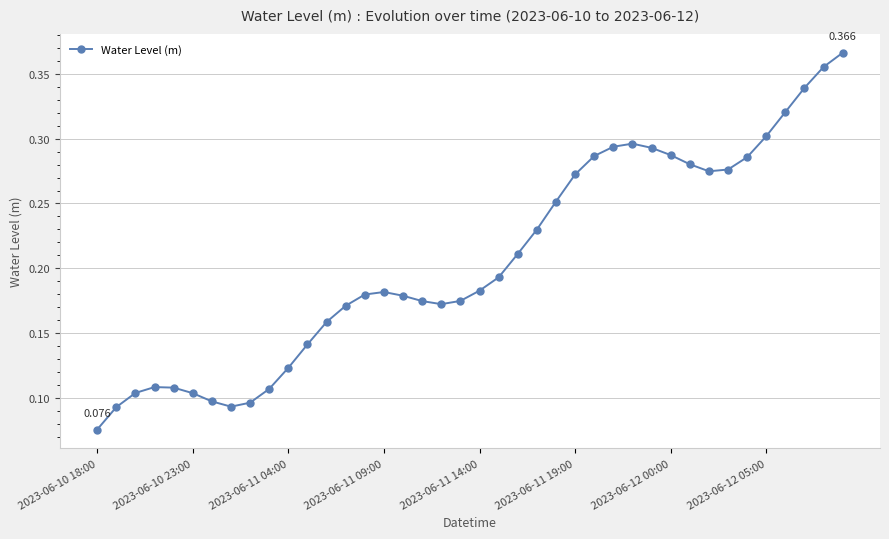

Does the chart have visible grid lines?

Yes